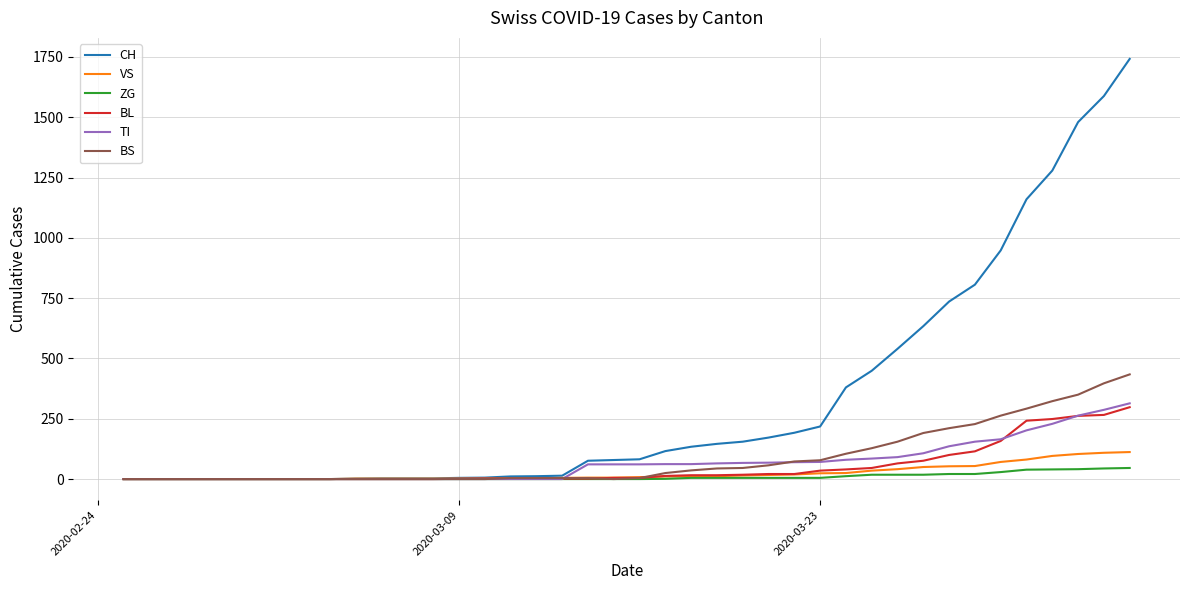

Which series has the widest spread of values?

CH